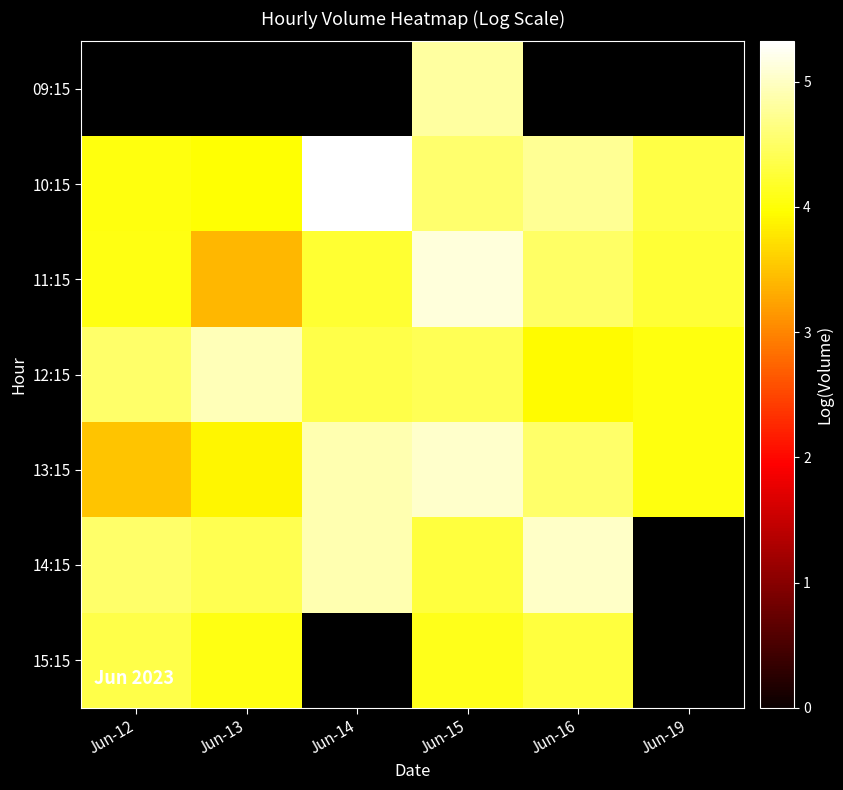

How many values in 14:15 are above zero?

5